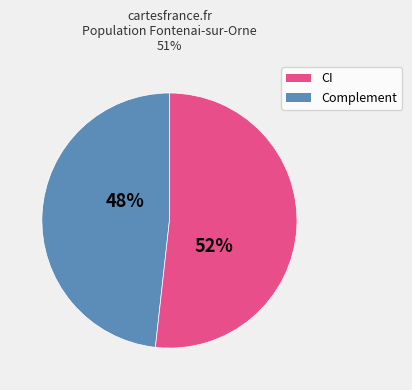

How many segments does this pie chart have?

2